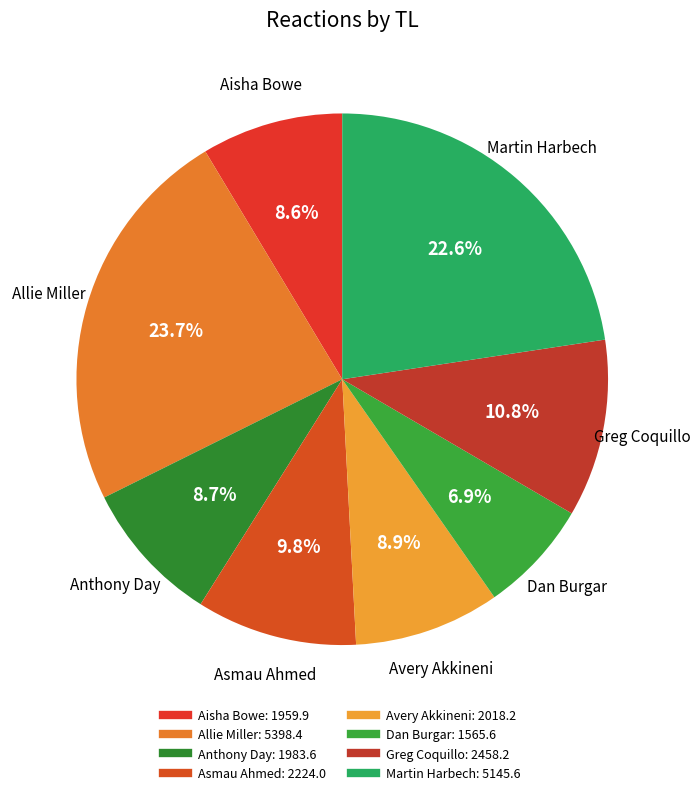

Do Anthony Day and Greg Coquillo together represent more than half of the pie?

No